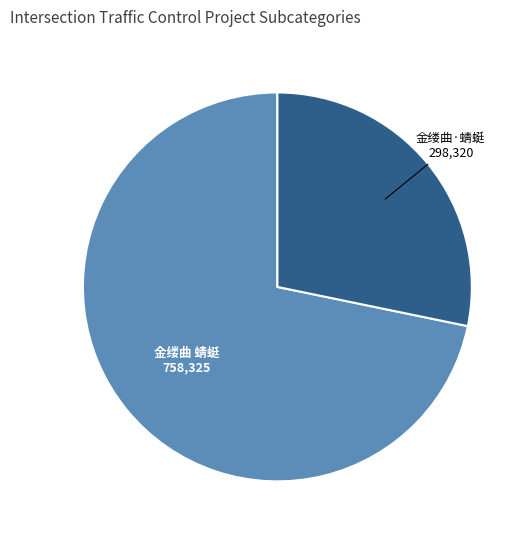

Is there any slice that represents more than half of the pie?

Yes